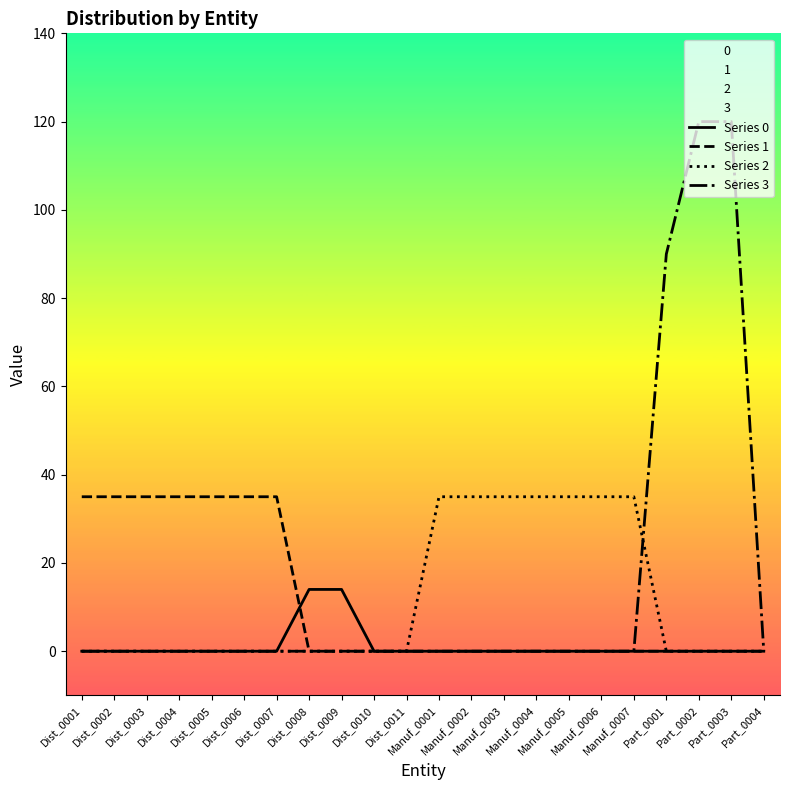

What is the label of the 10th point from the right?

Manuf_0002